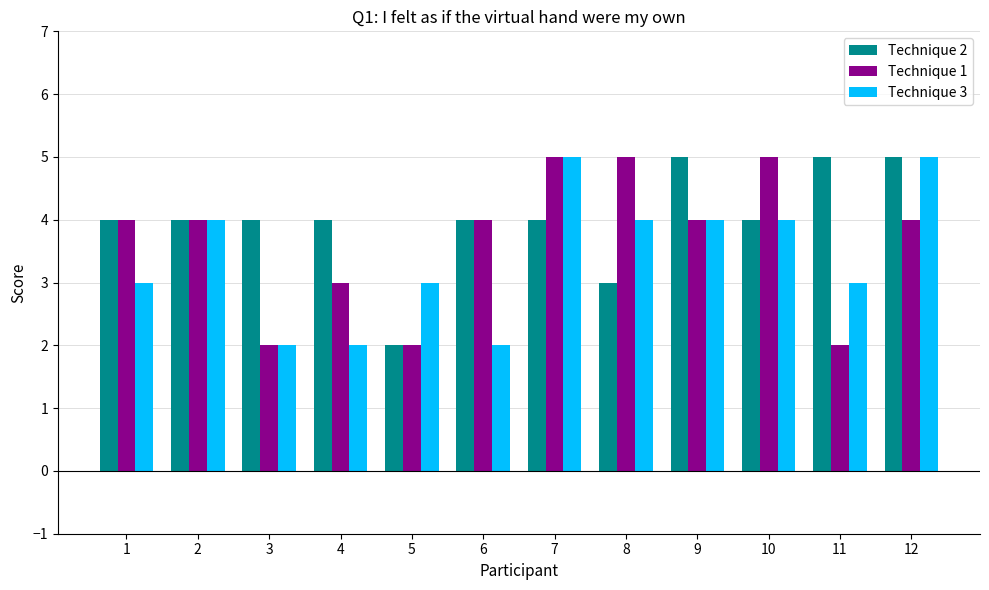

The Technique 3 series shows 7 at 10. True or false?

False